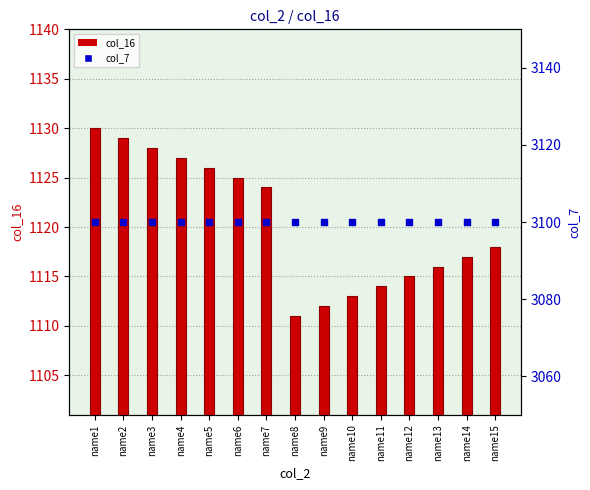

Which series has the largest Y range (max minus min)?

col_16